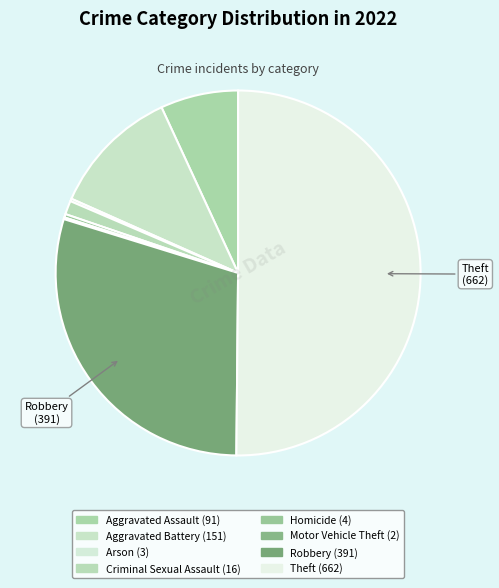

To the nearest percent, what is the combined percentage of Aggravated Assault and Homicide?

7%